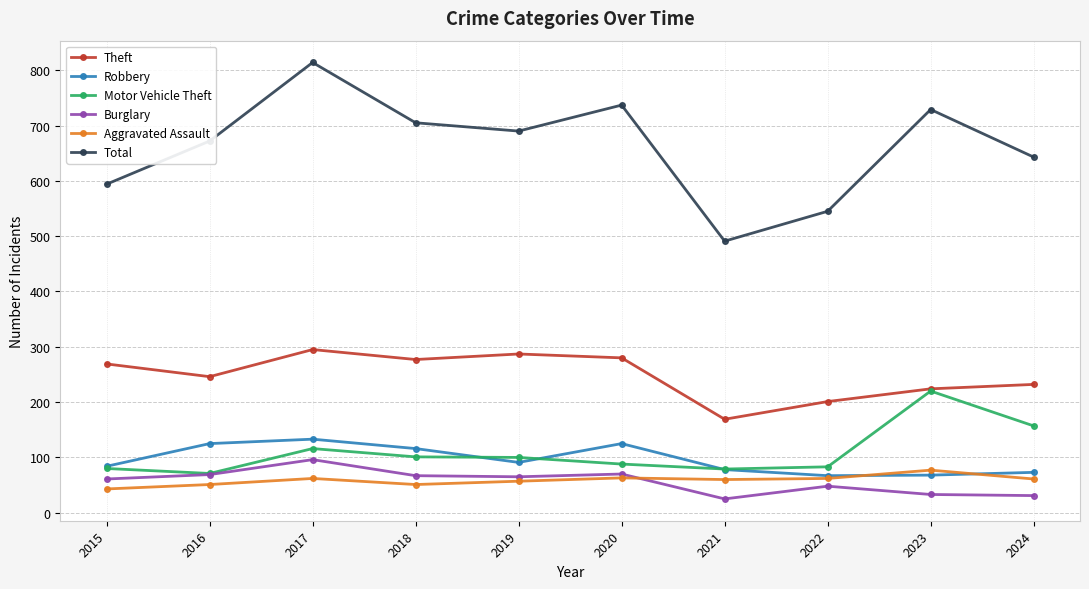

True or false: Total and Theft intersect in this chart.

False